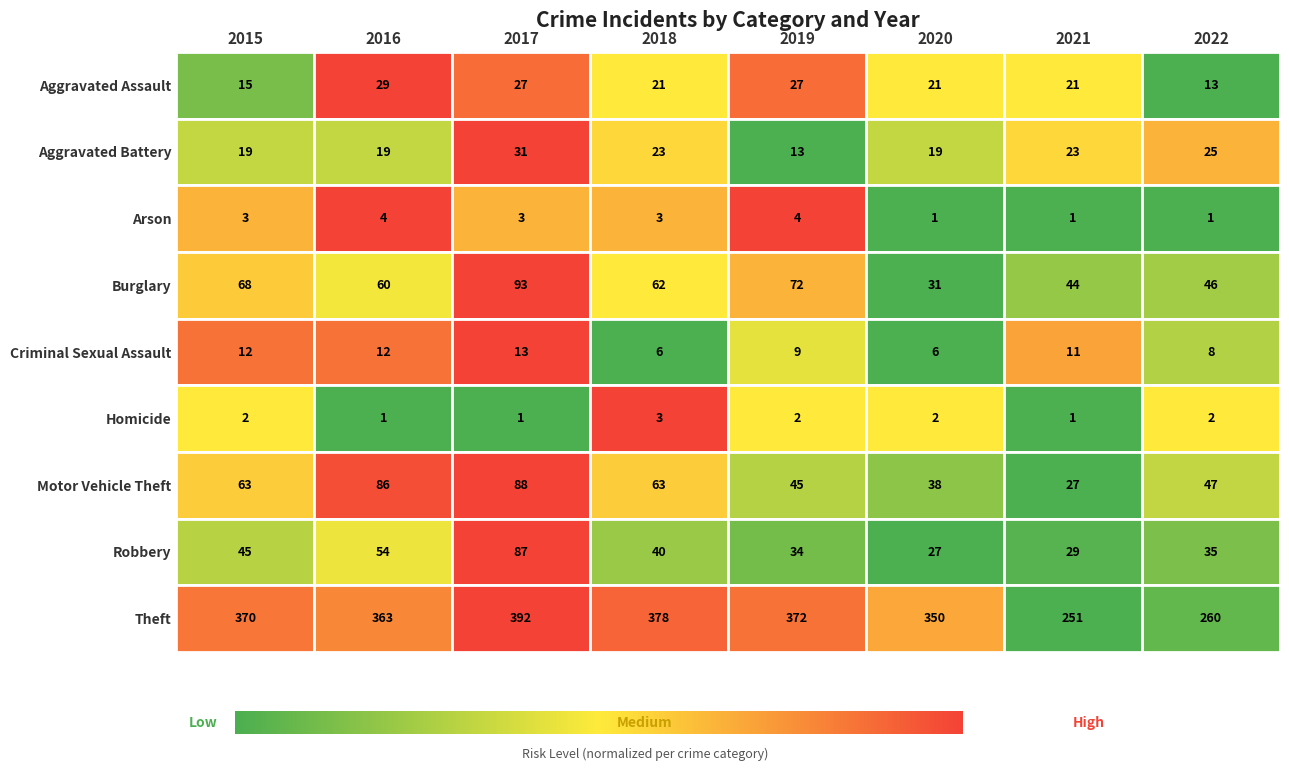

The value of Aggravated Assault at 2019 is 0.4. True or false?

False